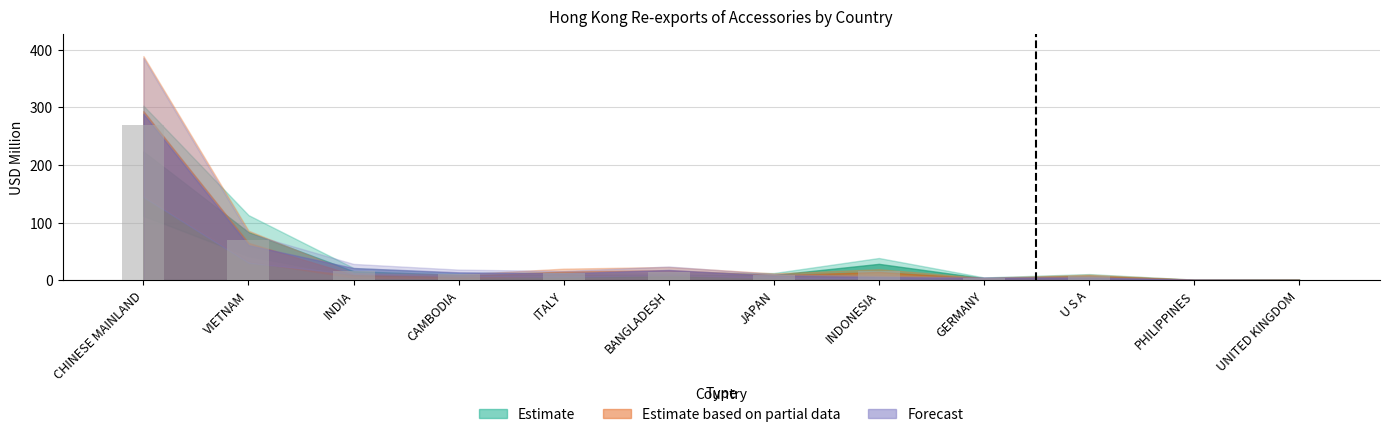

What is the change in value from VIETNAM to INDONESIA?

-53.6